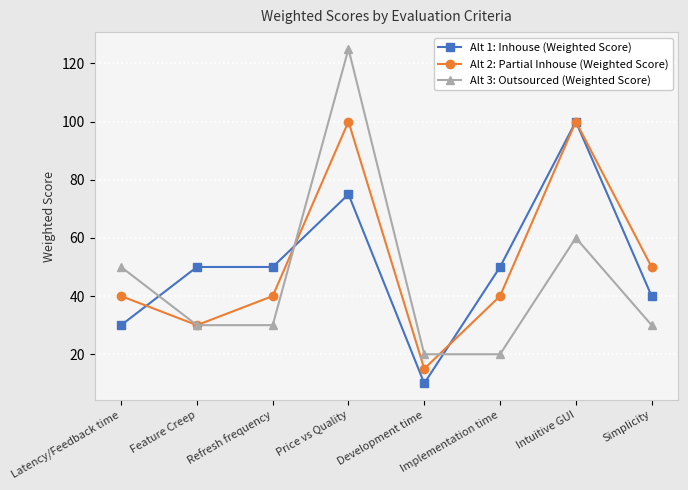

Which series changed the most between Price vs Quality and Development time?

Alt 3: Outsourced (Weighted Score)